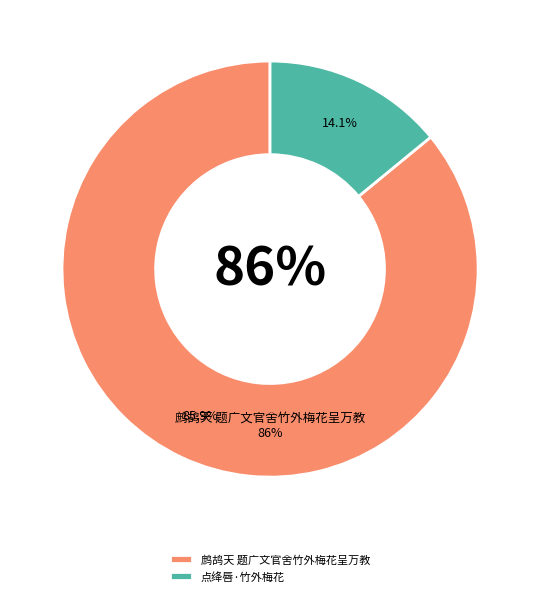

Which category has the smallest portion of the pie?

点绛唇·竹外梅花